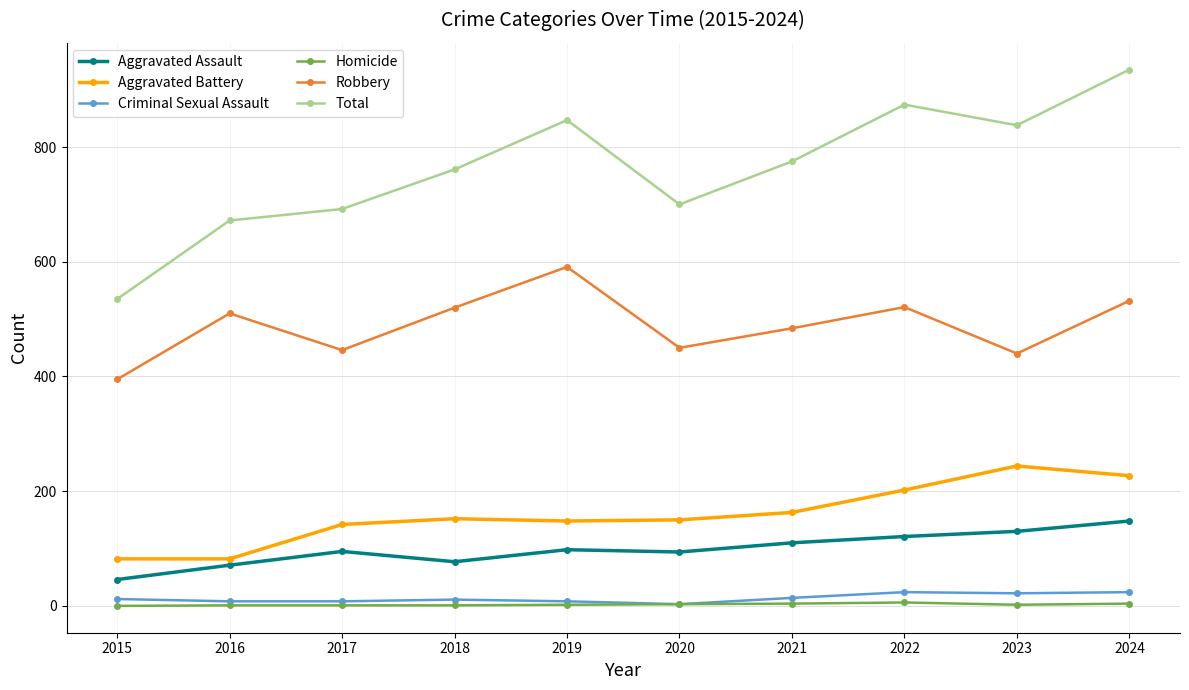

Where is the first local maximum for Robbery?

2016